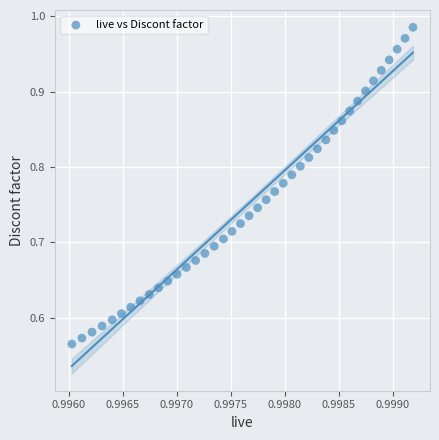

What is the range of Y values (max minus min)?

0.4